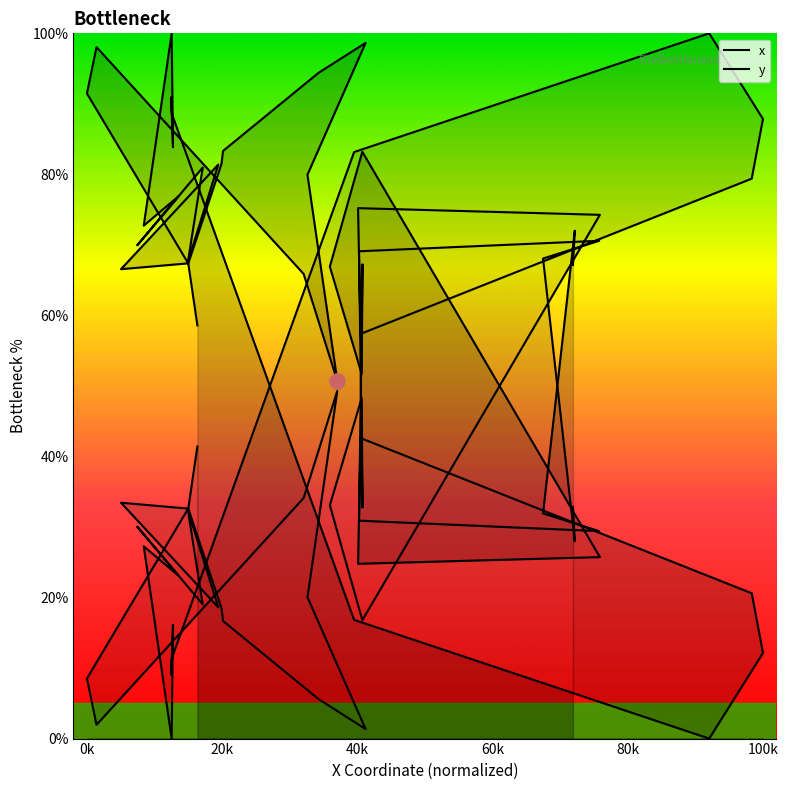

Is the value of y at 12 greater than the value of x at 120k?

Yes